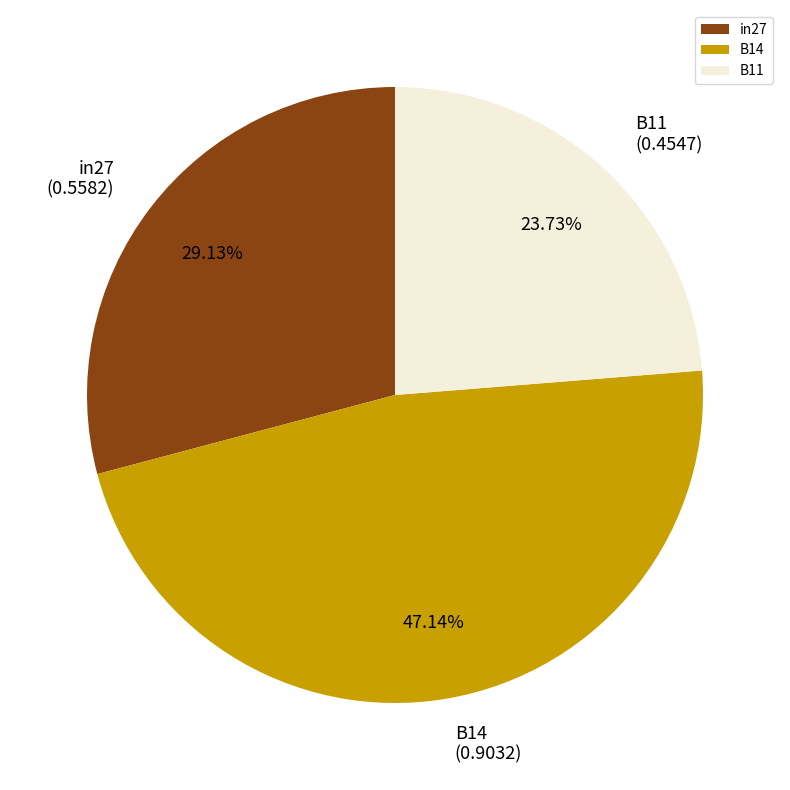

Which has a higher value, in27 or B11?

in27